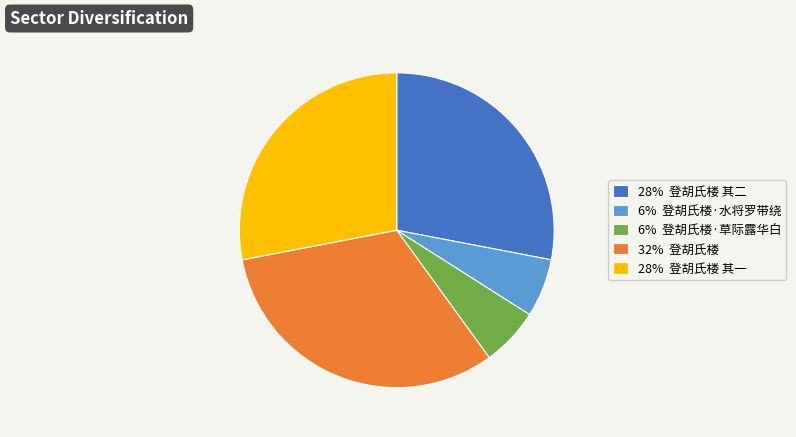

Which slice is the largest?

32% 登胡氏楼